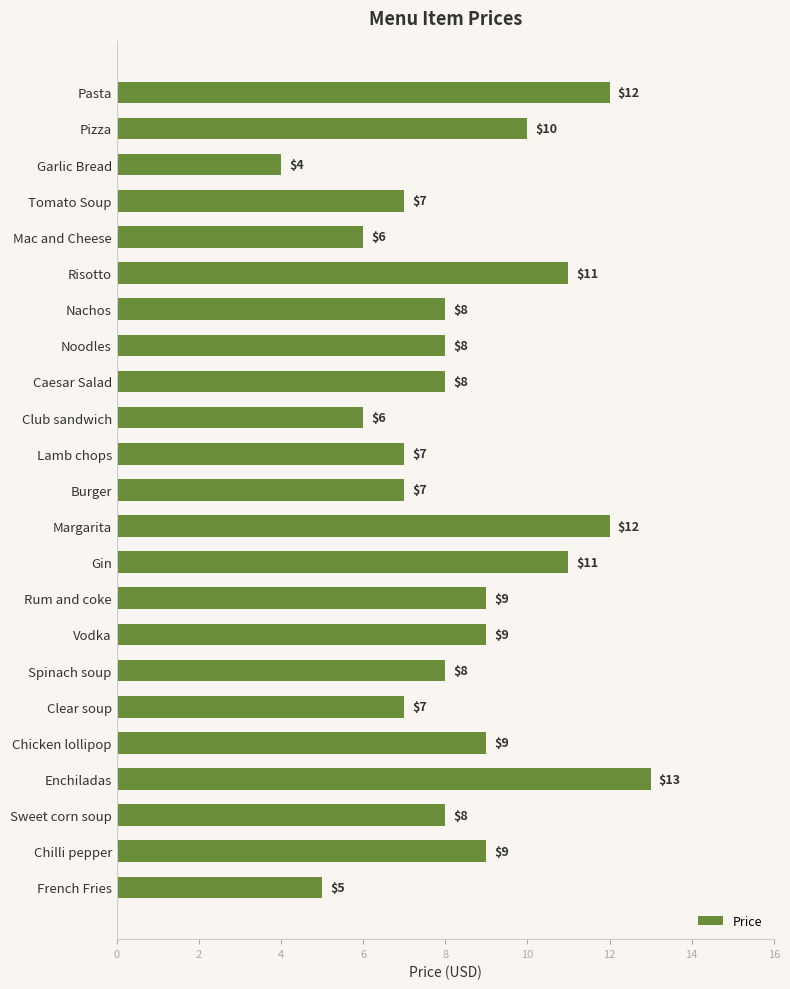

Reading bottom to top, transcribe all the data shown in this chart.

5	9	8	13	9	7	8	9	9	11	12	7	7	6	8	8	8	11	6	7	4	10	12